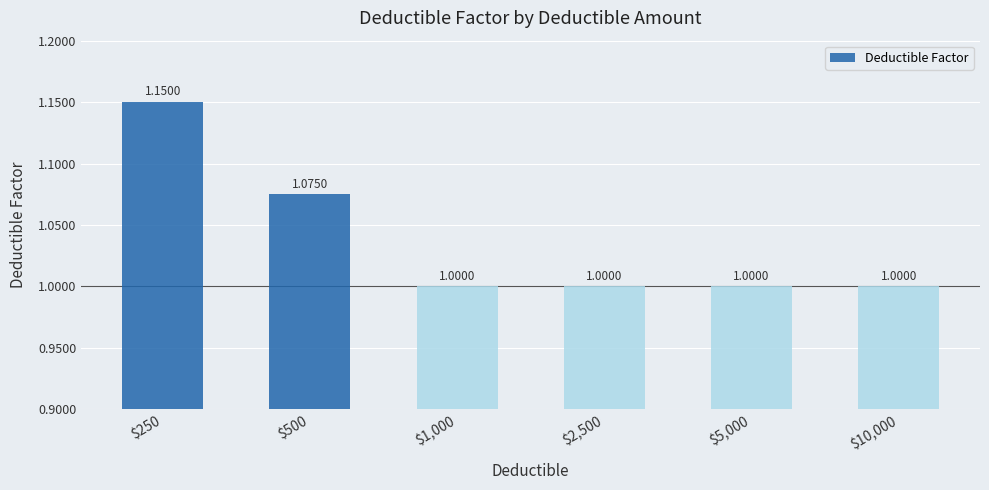

What is the average value?

1.0